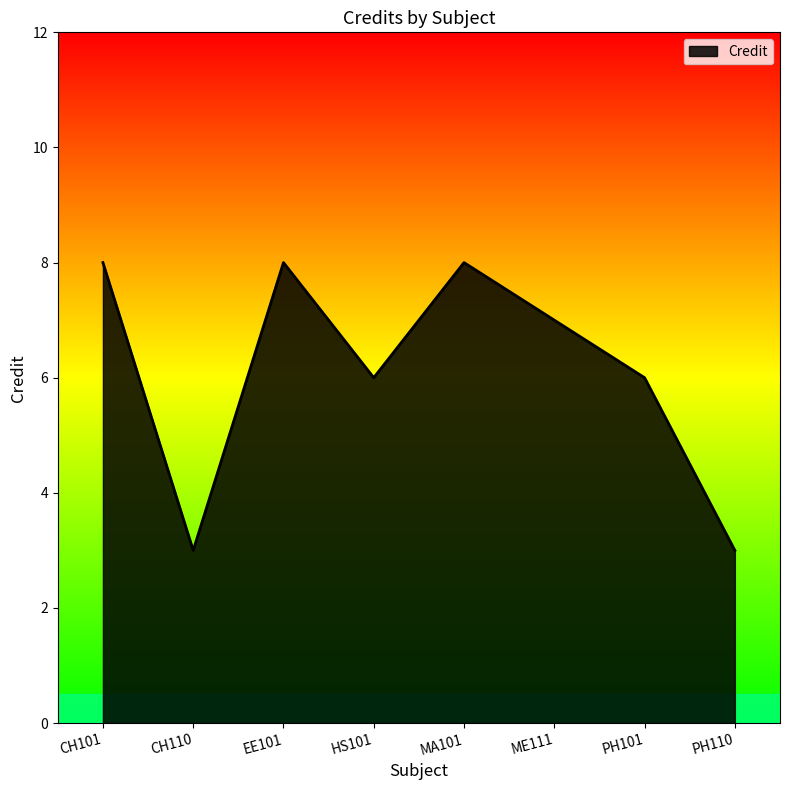

The value at EE101 is 8. True or false?

True